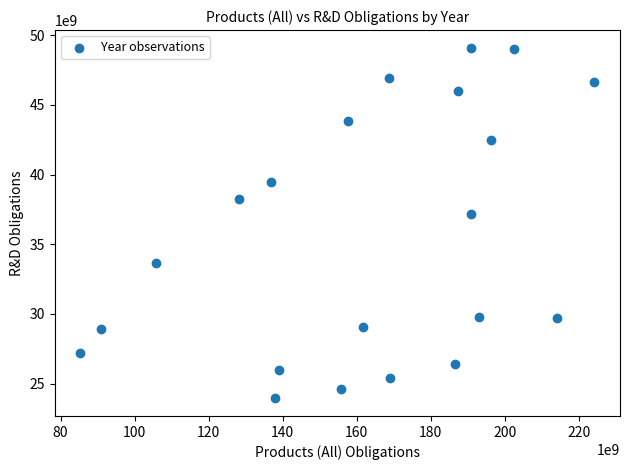

What Y value in the scatter plot is closest to 36522603226?

37185306888